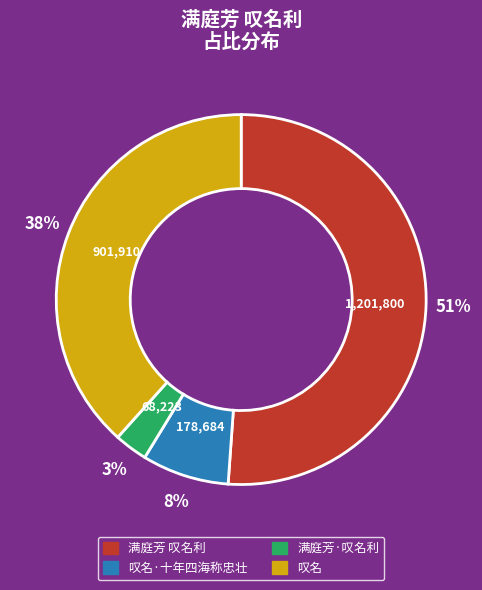

To the nearest percent, what is the difference between the largest and smallest slice percentages?

48%